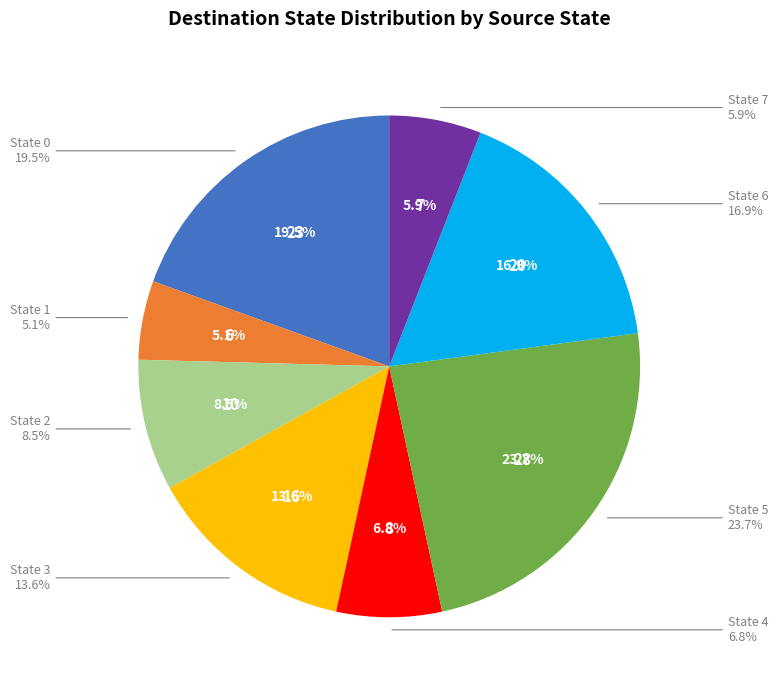

To the nearest percent, what is the difference between the State 2 and State 7 slice percentages?

3%